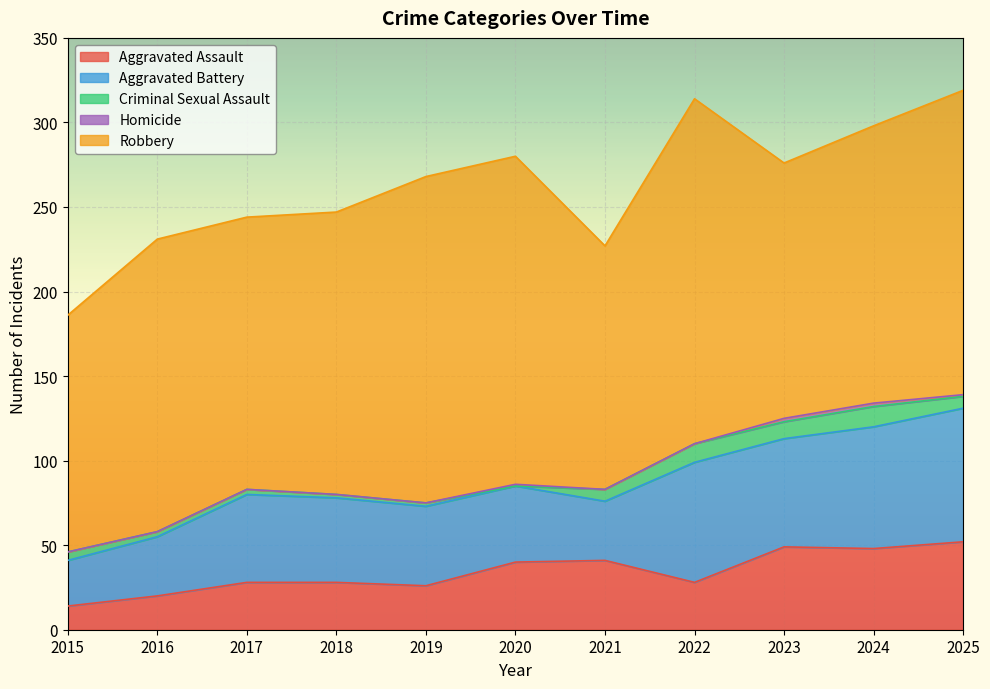

What is the sum of the Robbery values at 2015 and 2023?

291